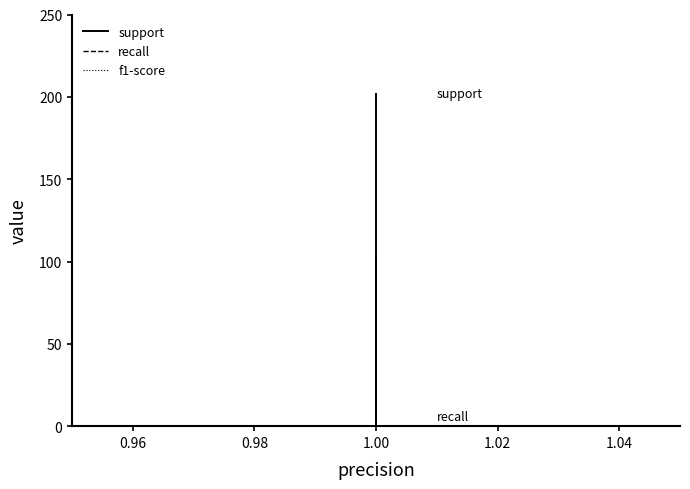

Which label corresponds to the largest value in the chart?

1.00